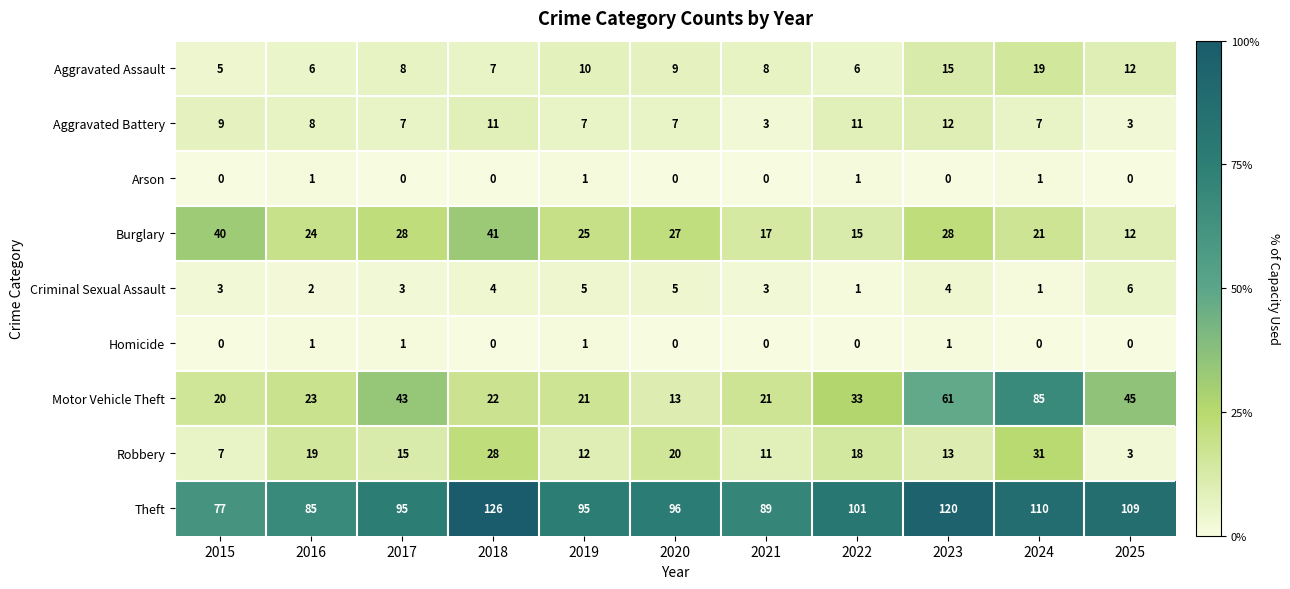

Which series has the largest range (max minus min)?

Motor Vehicle Theft